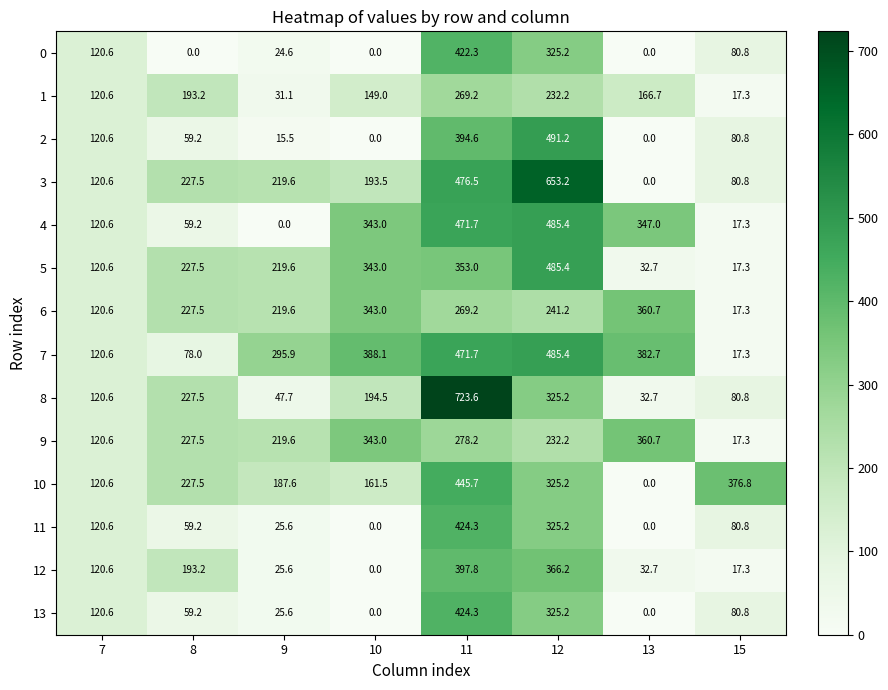

The value of 7 at 9 is 447.3. True or false?

False